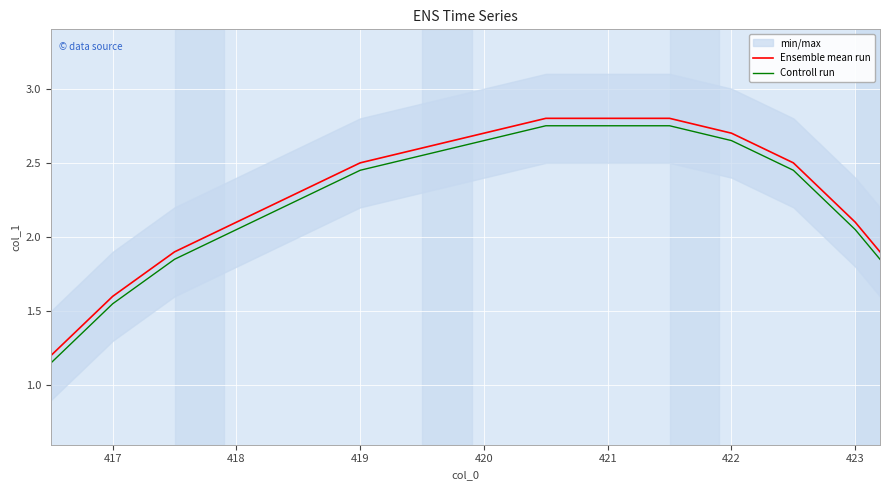

At which label does Ensemble mean run first exceed 2?

418